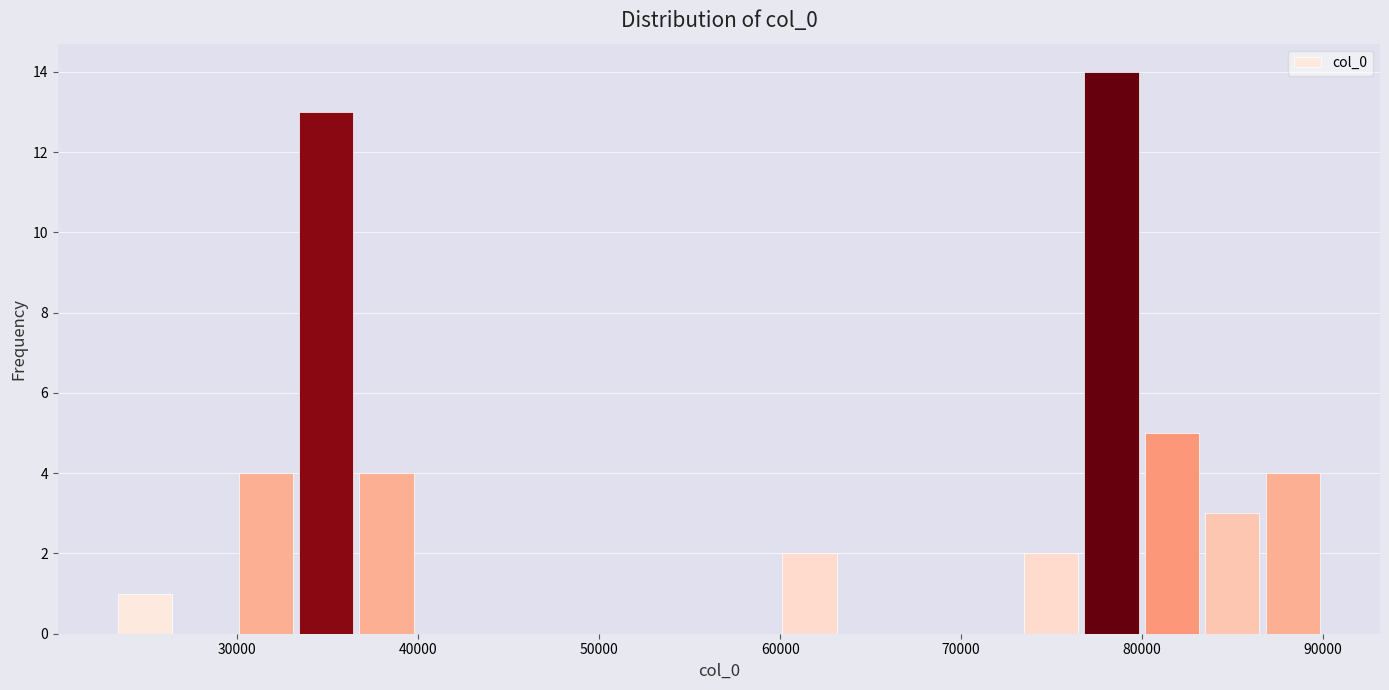

Around what value on the x-axis is the tallest bar? Give the approximate position of its centre, as read against the axis.

78000